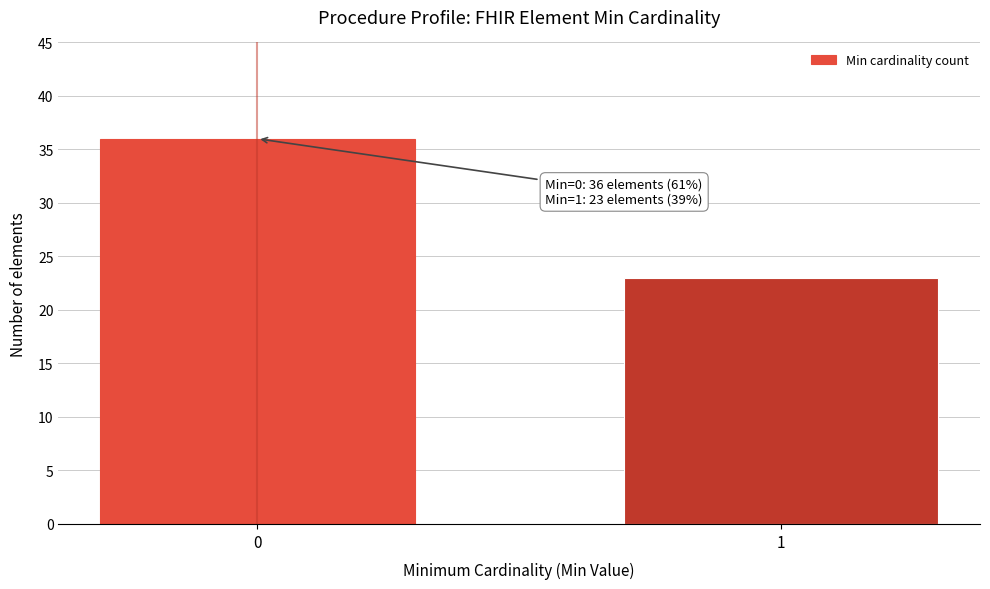

Reading left to right, what are all the values shown in this chart?

0=36	1=23